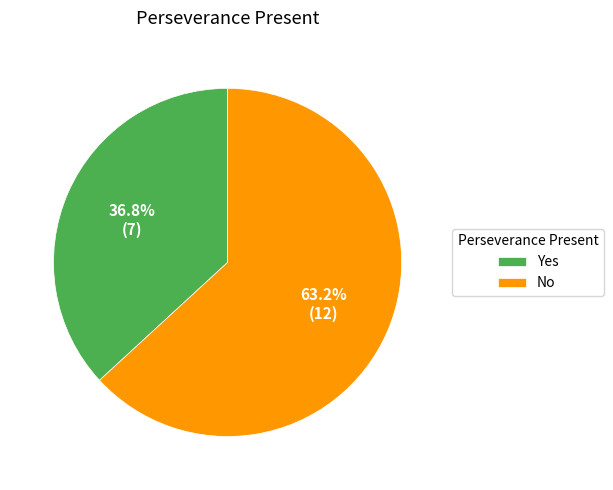

The No slice represents 50% of the pie. True or false?

False